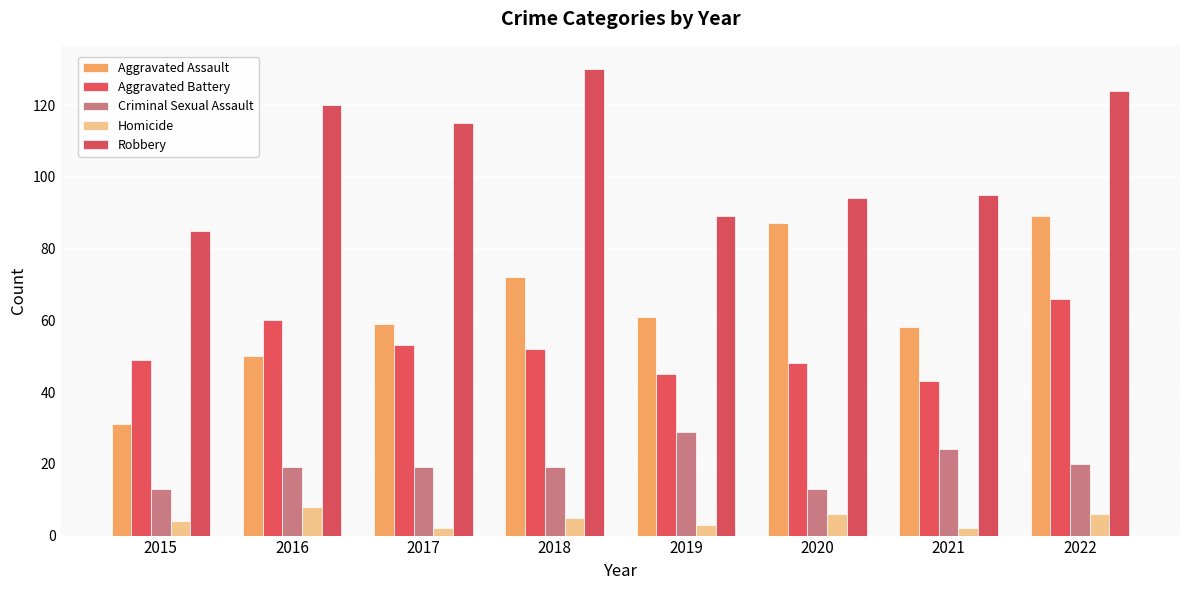

At which category is the sum across all series the highest?

2022